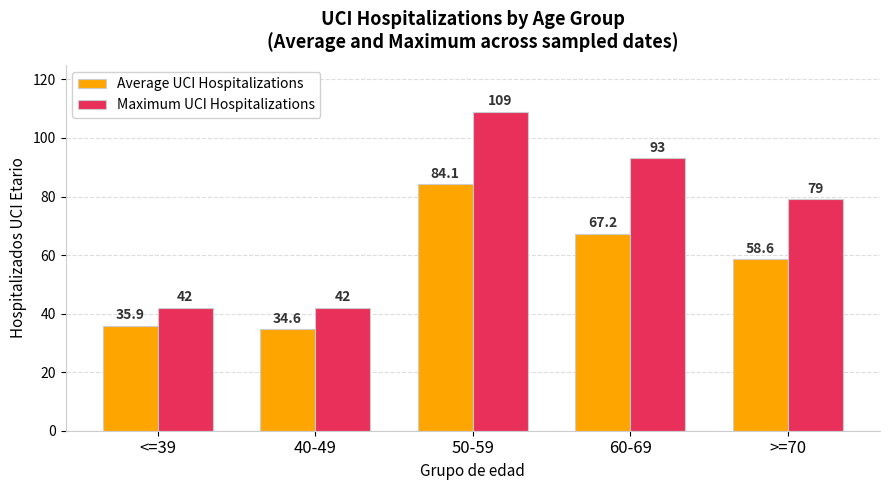

What is the average value of the Maximum UCI Hospitalizations series?

73.0